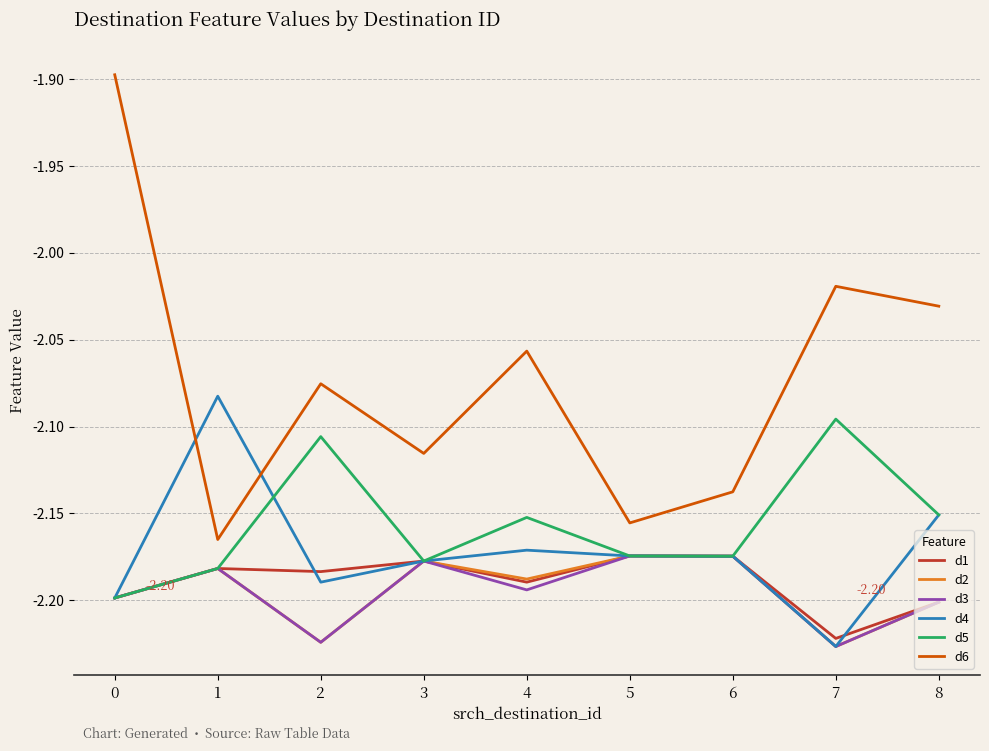

What are all the series names shown in the legend?

d1, d2, d3, d4, d5, d6